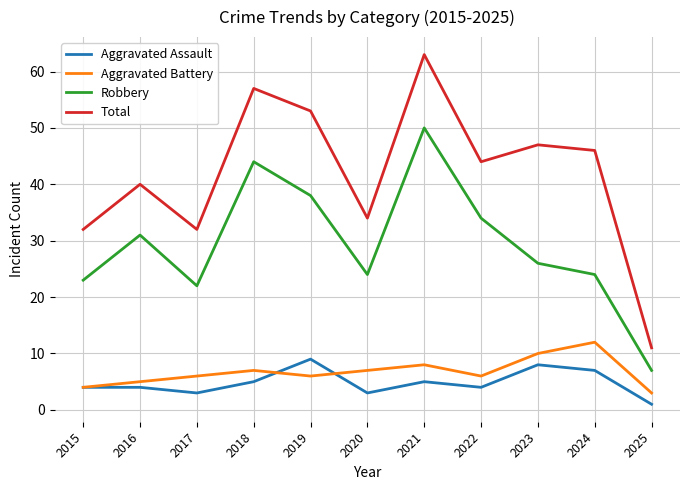

Which series has the largest total across all categories?

Total